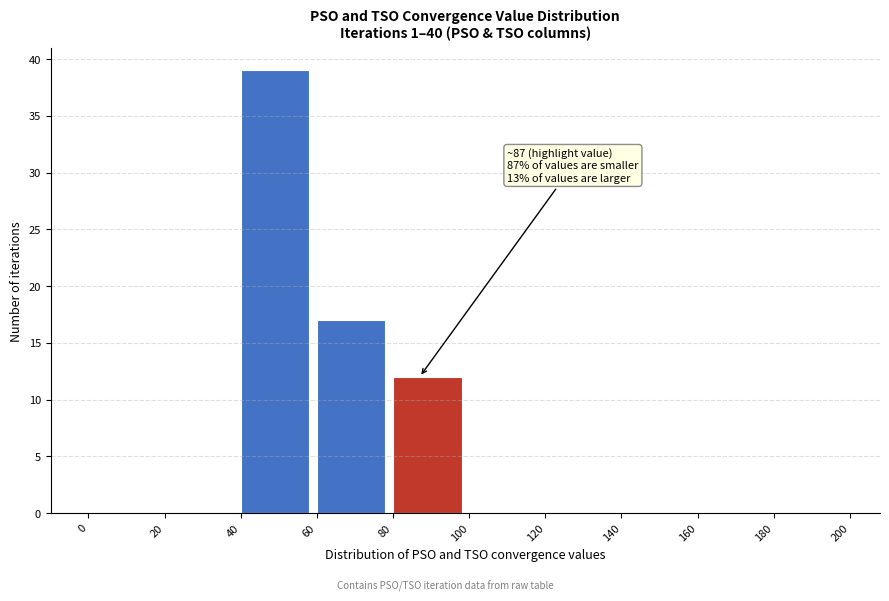

Which range on the x-axis has the tallest bar?

40 to 60